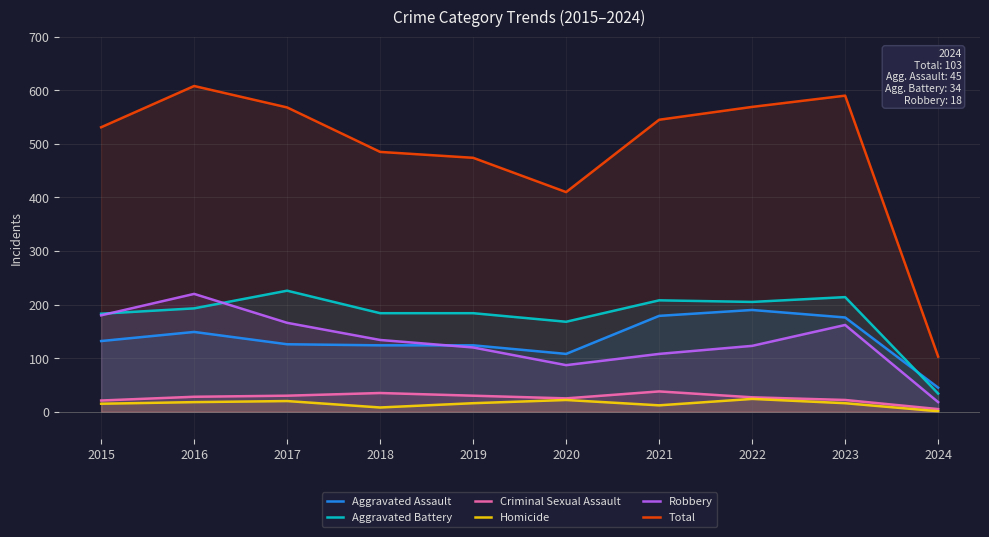

Which series has the largest total across all categories?

Total